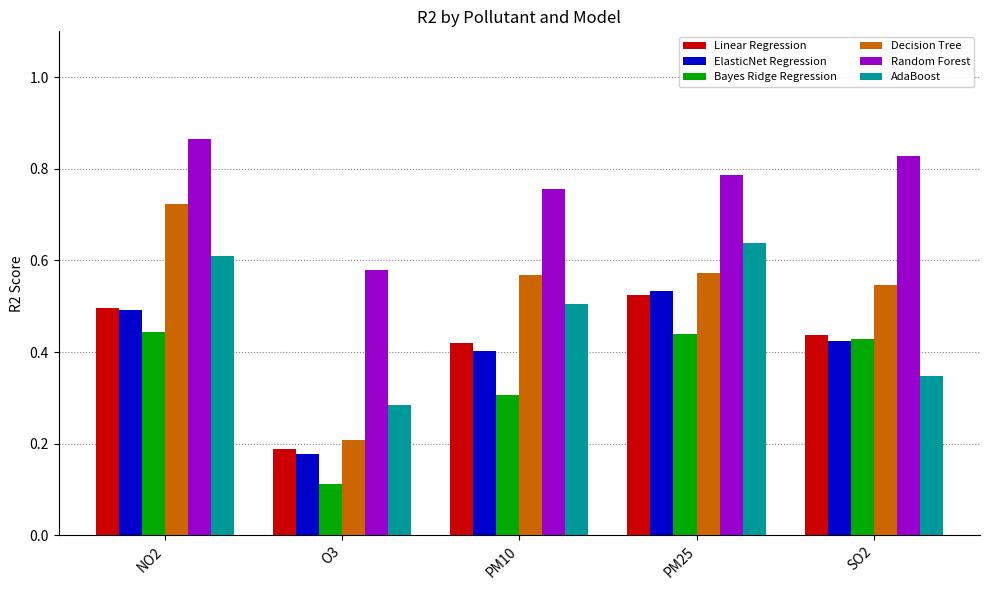

How many categories are shown in the chart?

5